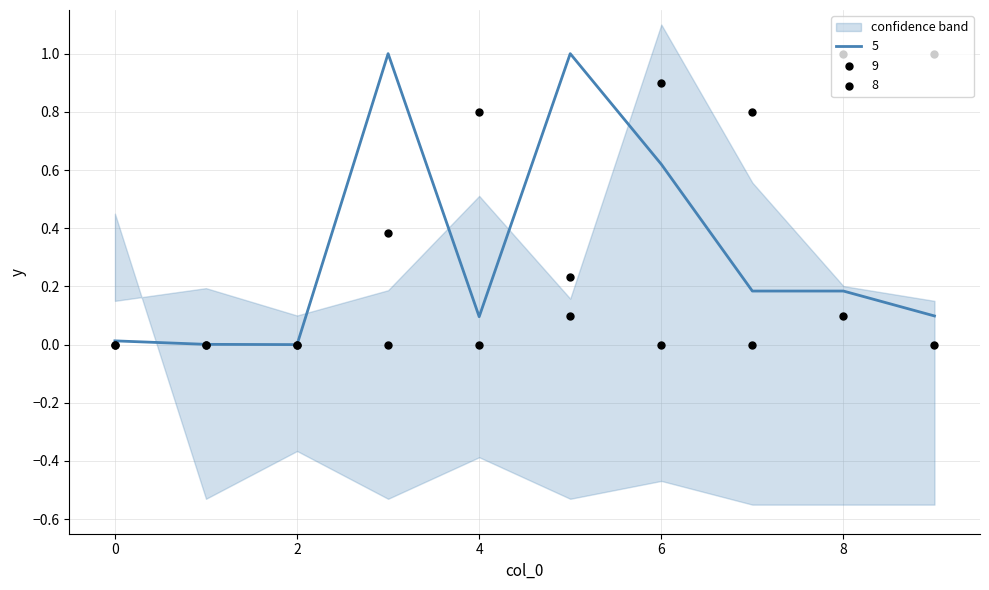

Which series reaches the maximum Y coordinate?

5